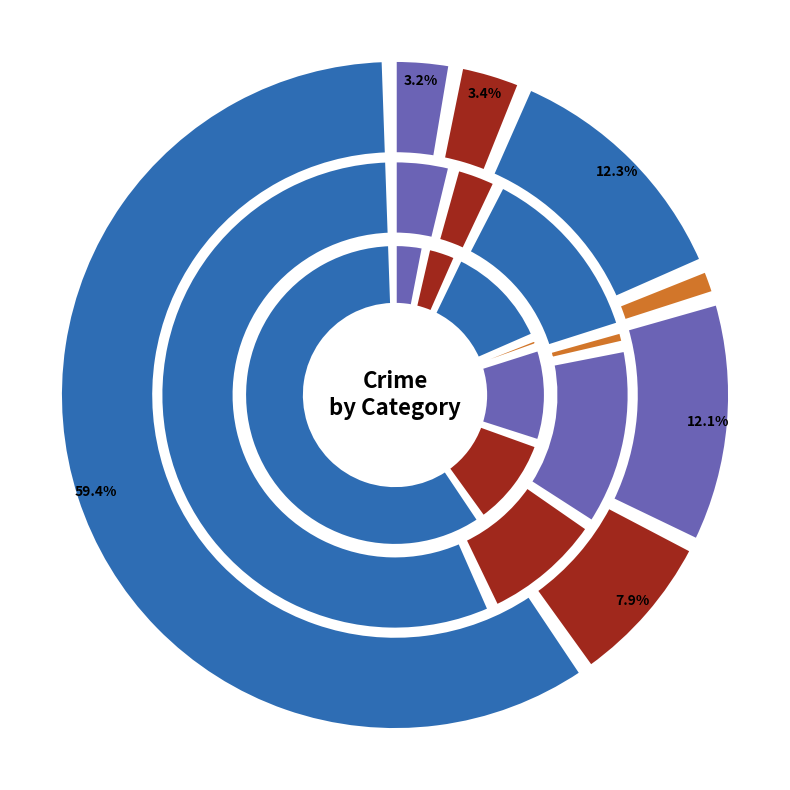

True or false: Motor Vehicle Theft accounts for 10% of the total.

True